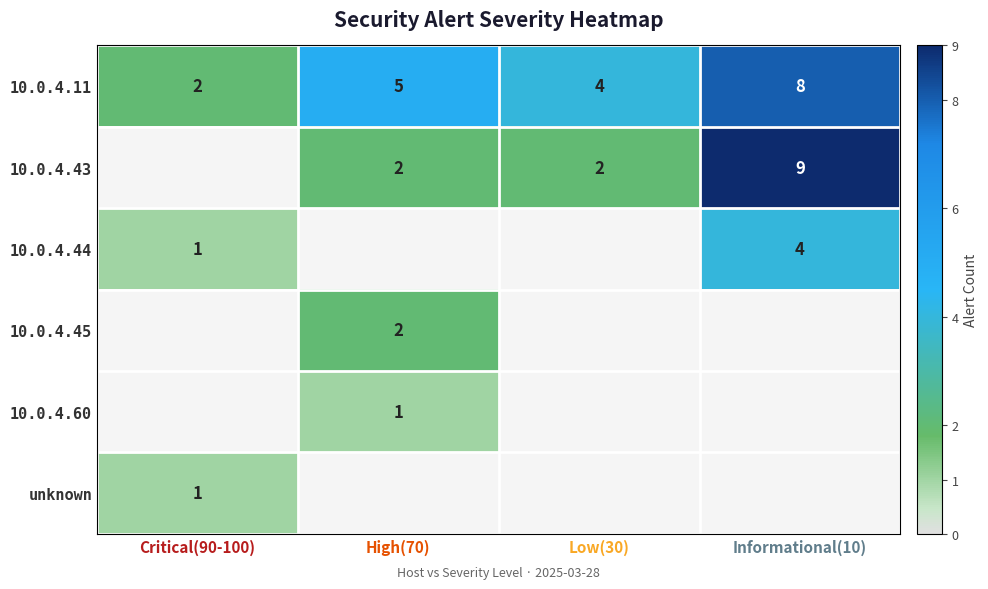

The 10.0.4.44 series shows 2 at Informational(10). True or false?

False